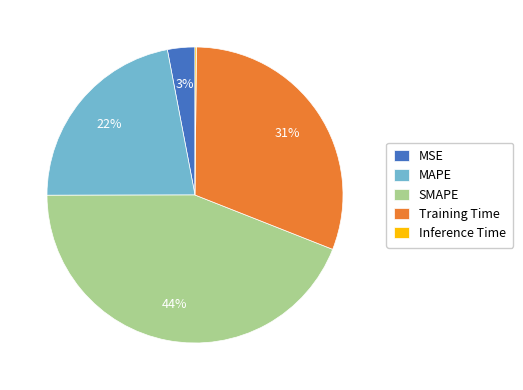

To the nearest percent, what is the difference between the largest and smallest slice percentages?

44%